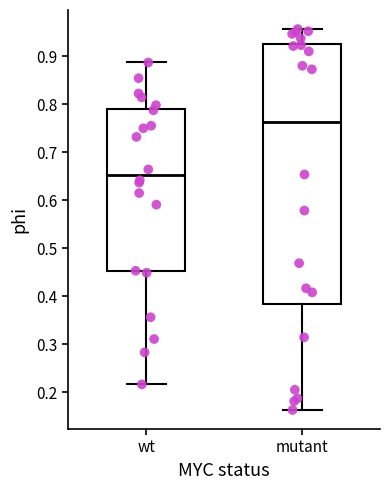

Reading left to right, transcribe this box plot: for each box, give where its median line is, the range the box spans, and where its two whiskers end, as read against the y-axis. The values are not printed on the chart, so give them approximately, as read against the axis.

wt: median 0.65, box 0.45 to 0.79, whiskers 0.22 to 0.89
mutant: median 0.76, box 0.38 to 0.93, whiskers 0.16 to 0.96